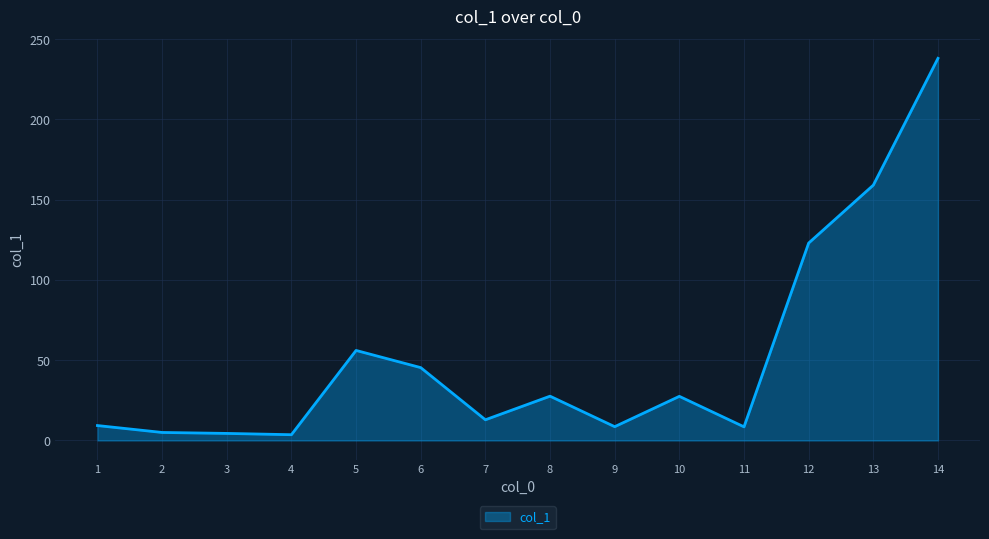

How many distinct data groups are displayed?

1